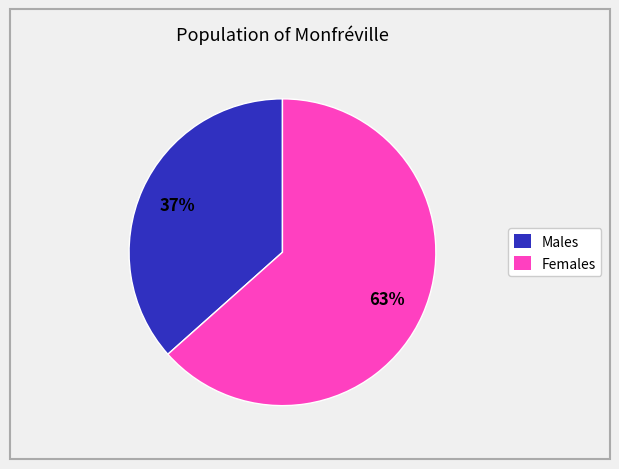

To the nearest percent, what is the average slice percentage?

50%